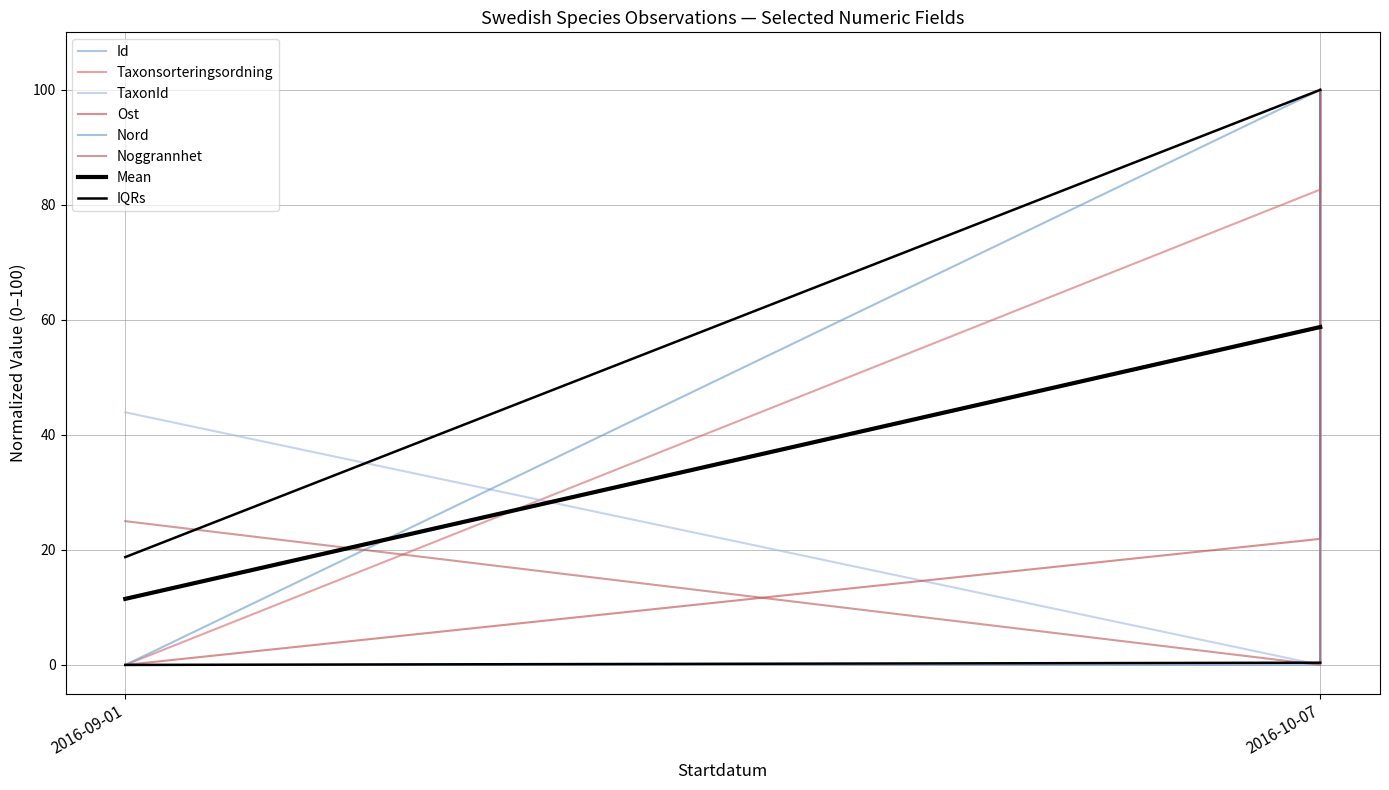

What is the greatest value displayed?

100.0